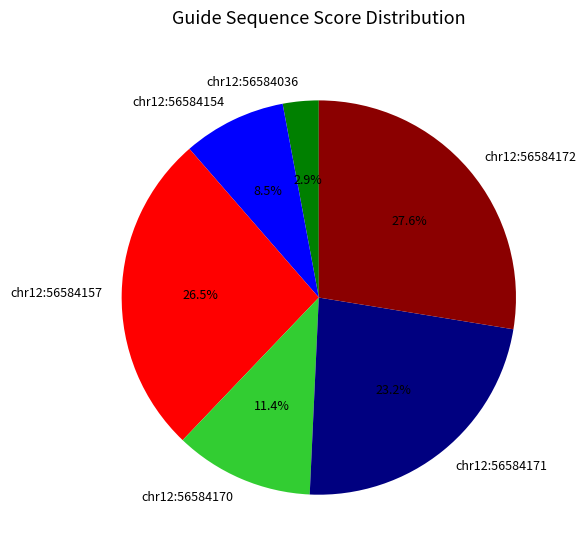

To the nearest percent, what percentage of the pie is chr12:56584170?

11%